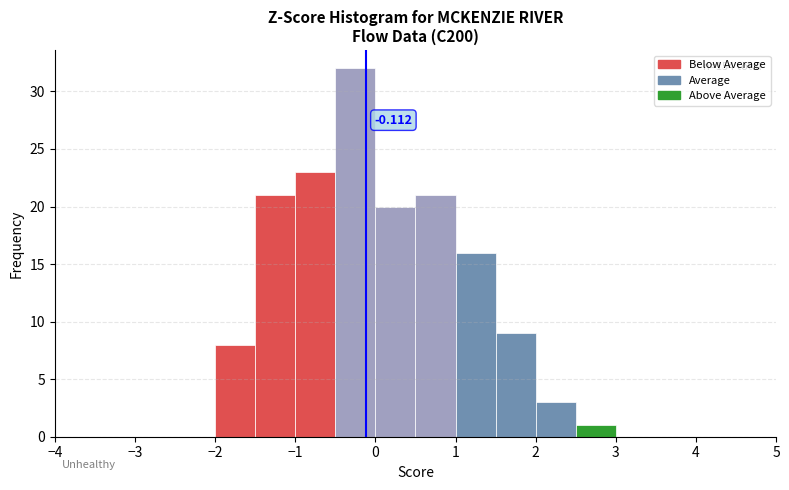

Over which range of the x-axis is the bar tallest?

-0.5 to 0.0